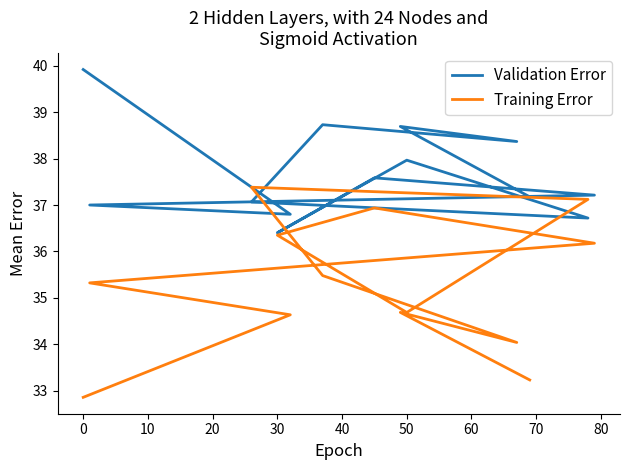

Reading left to right, list all the values displayed in this chart.

Validation Error: 39.9	36.8	37.0	37.2	37.6	36.4	38.0	36.7	37.1	38.7	38.4	38.7	37.2
Training Error: 32.9	34.6	35.3	36.2	36.9	36.3	34.7	37.1	37.4	35.5	34.0	34.7	33.2